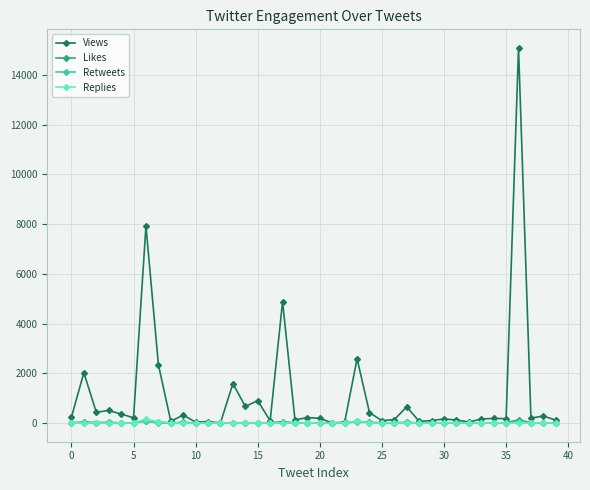

Which series has the largest total across all categories?

Views